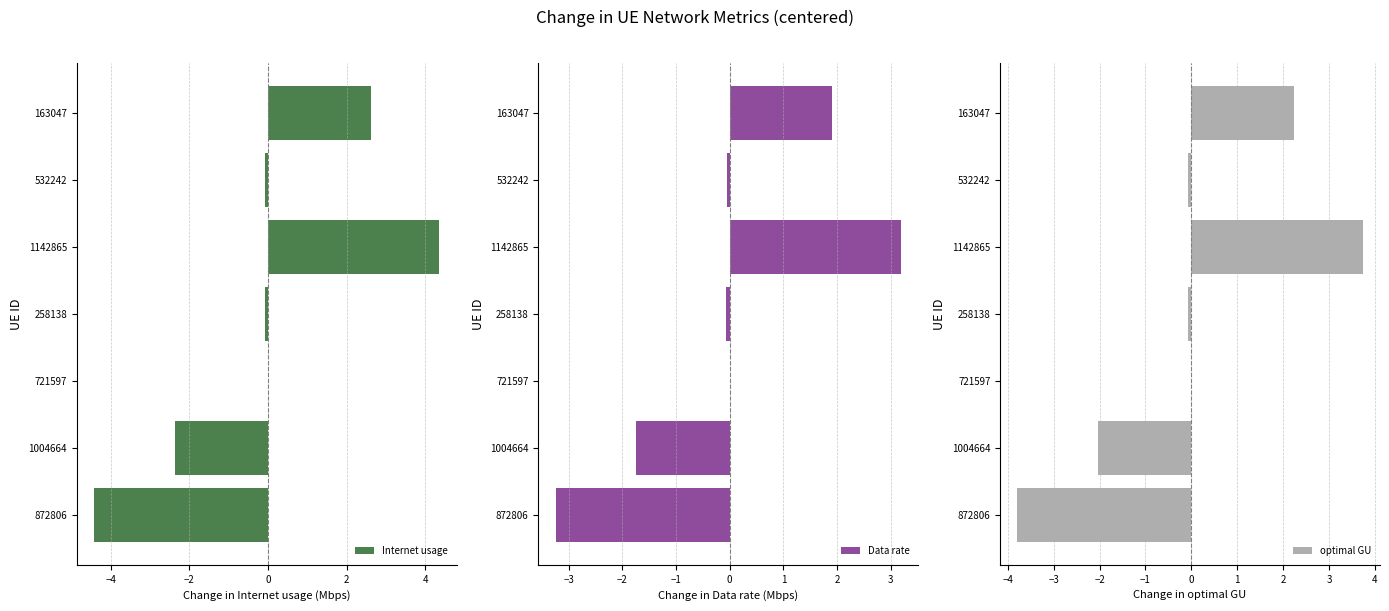

What is the difference between the maximum and minimum values in the optimal GU series?

7.5